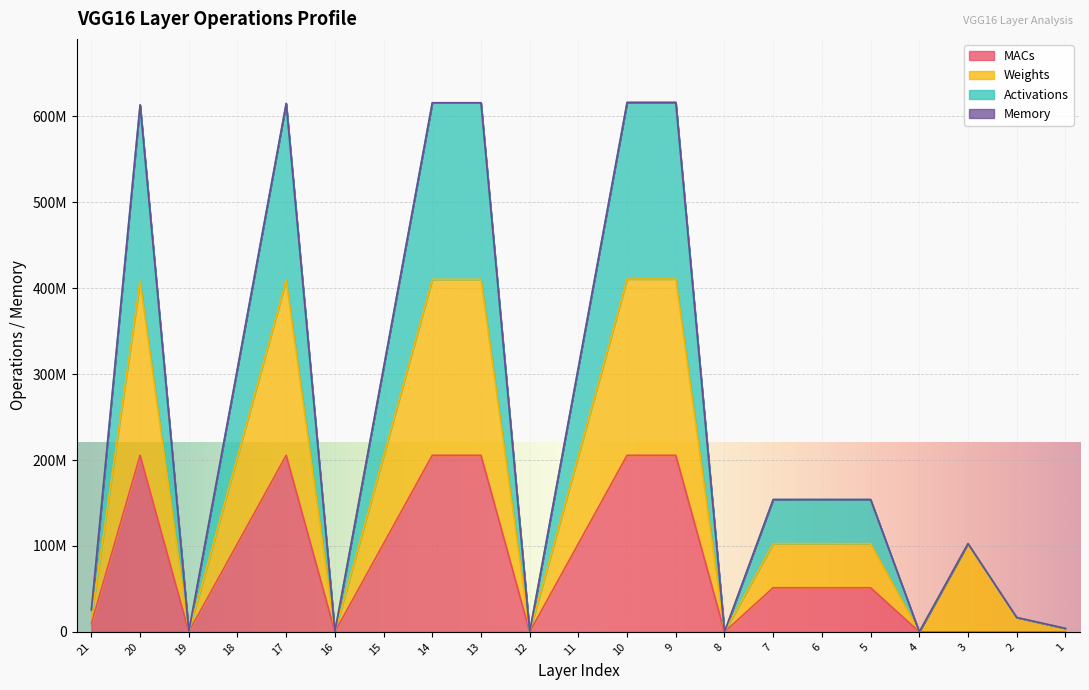

True or false: MACs and Activations intersect in this chart.

False